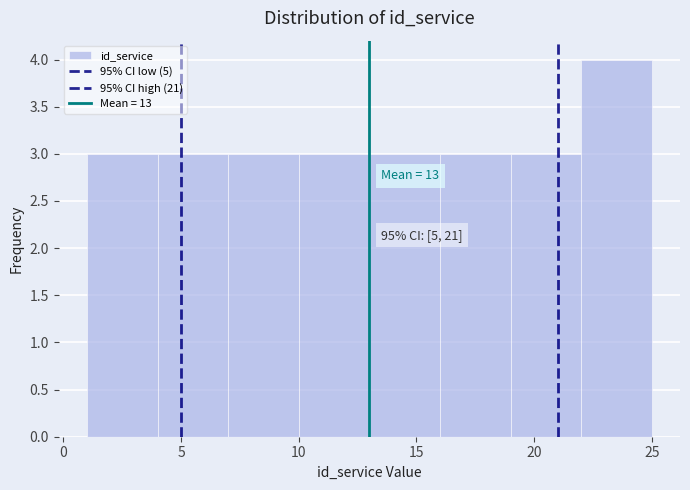

Over which range of the x-axis is the bar tallest?

22 to 25